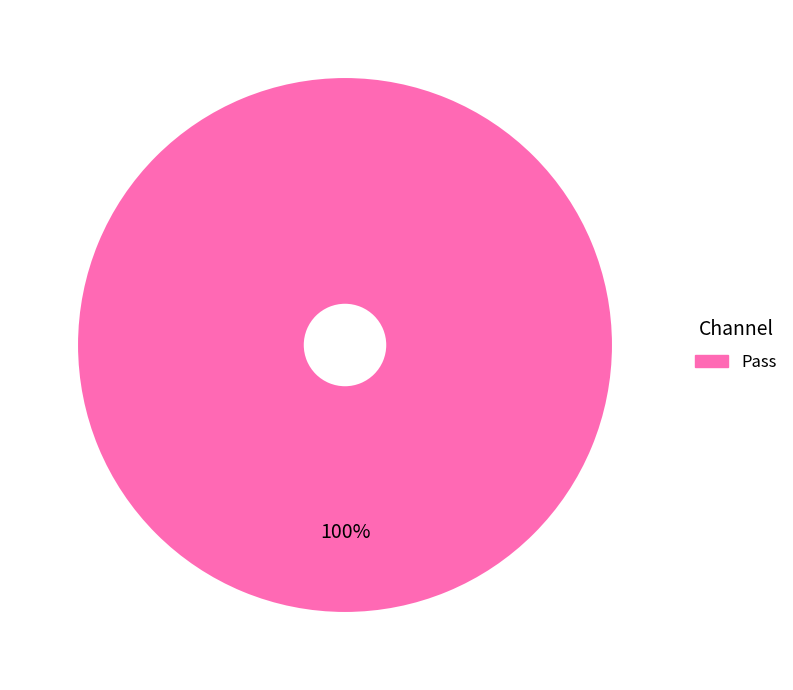

Rank the categories by value from lowest to highest.

Pass